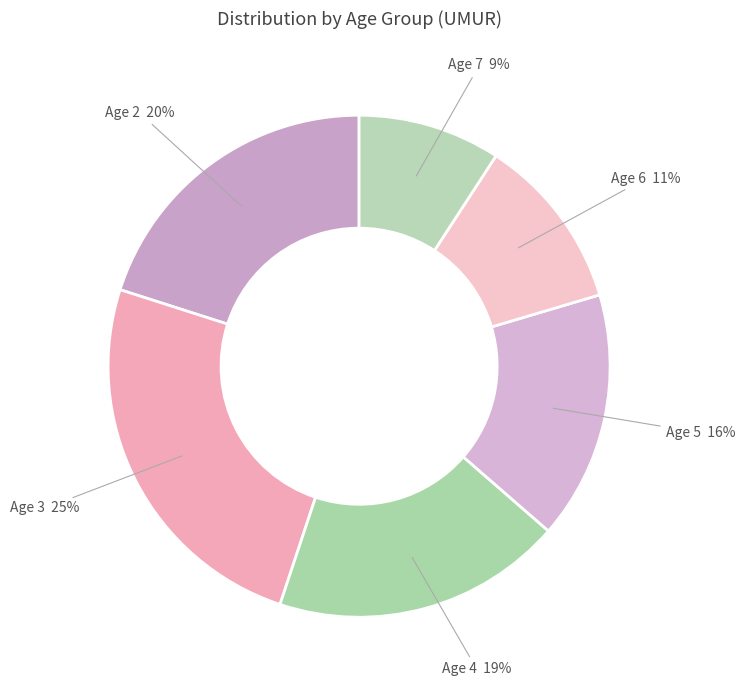

Combined, do Age 3 and Age 4 account for over 50%?

No